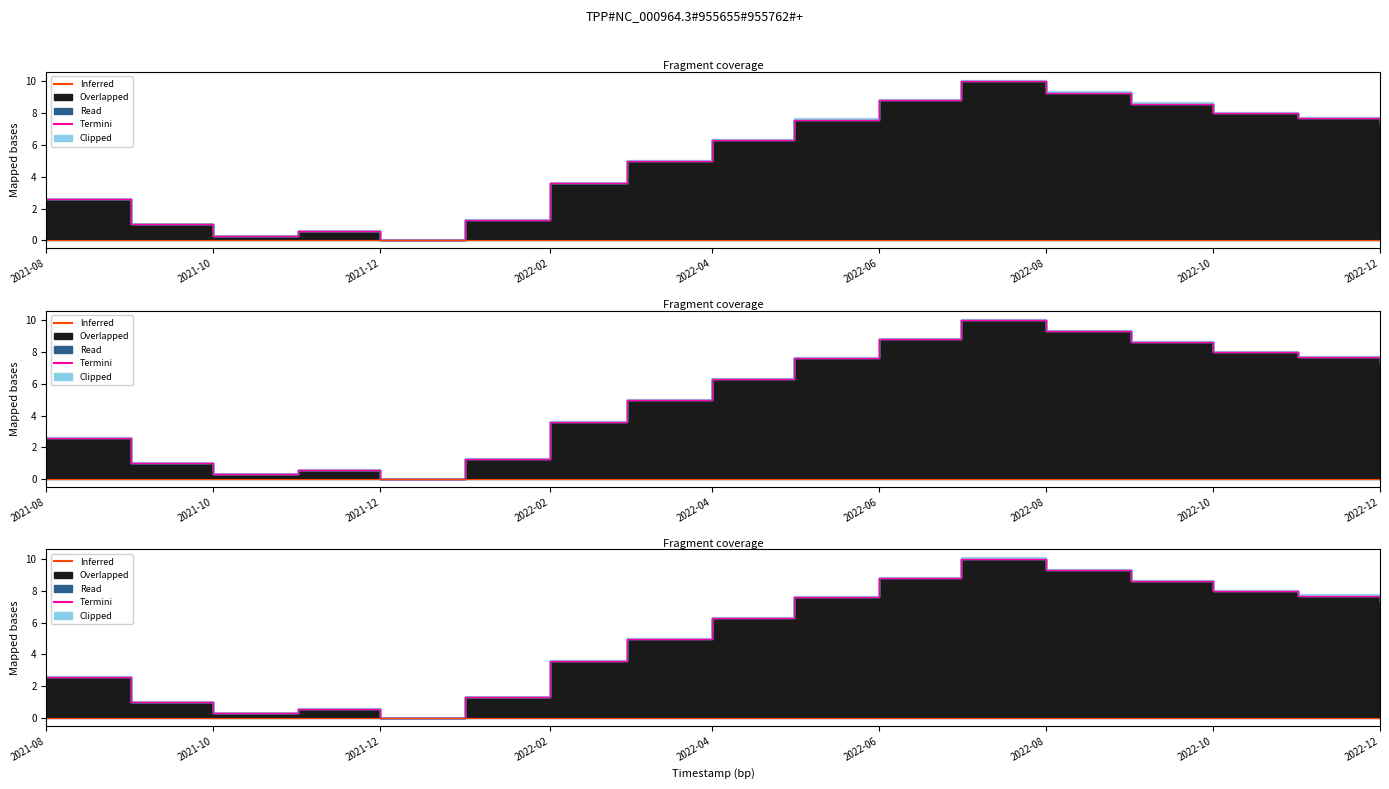

True or false: Termini and Inferred intersect in this chart.

False